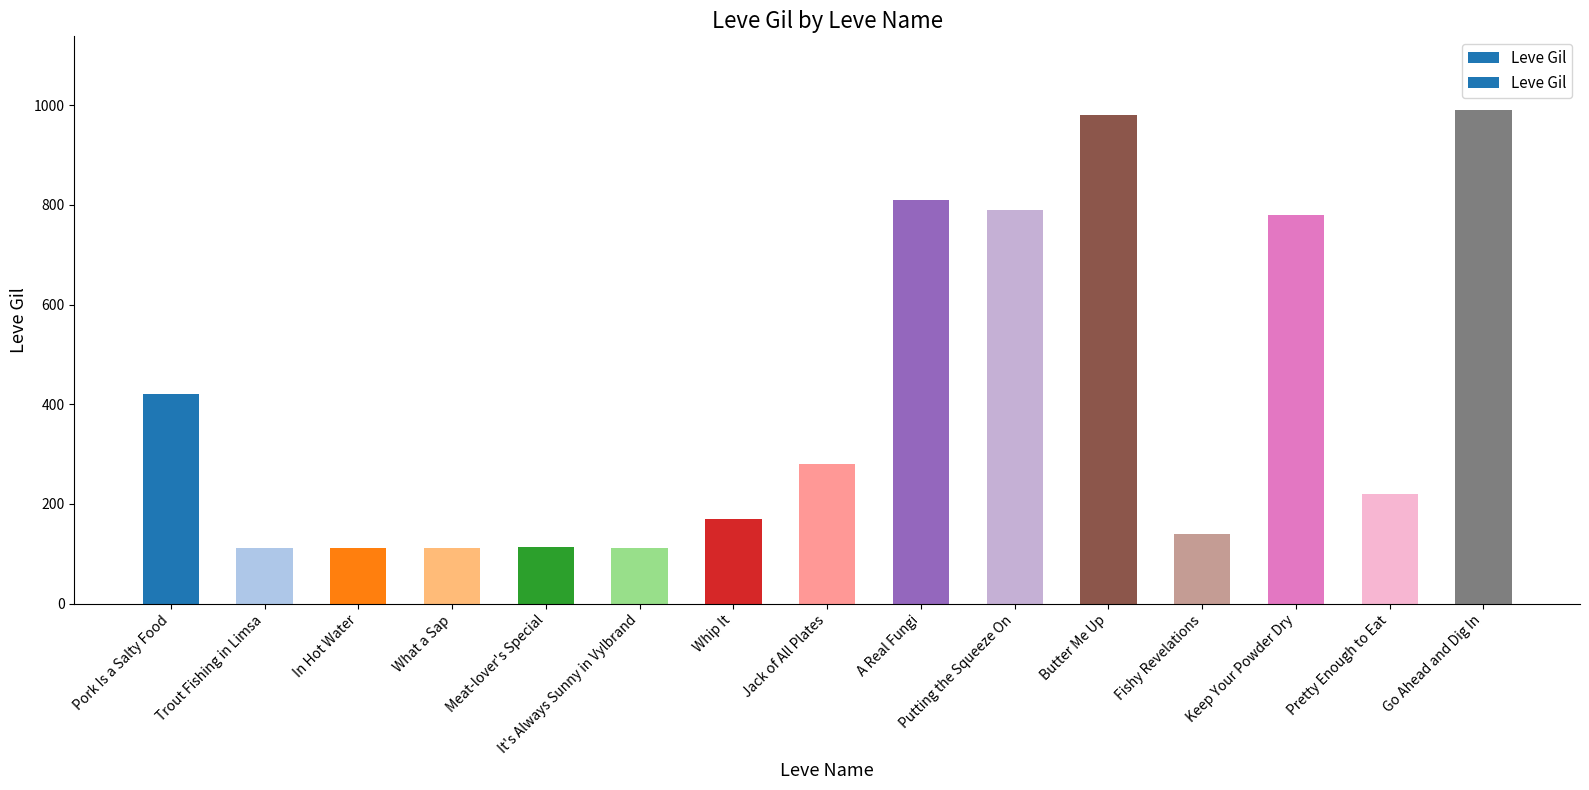

At which label is the value closest to 551?

Pork Is a Salty Food